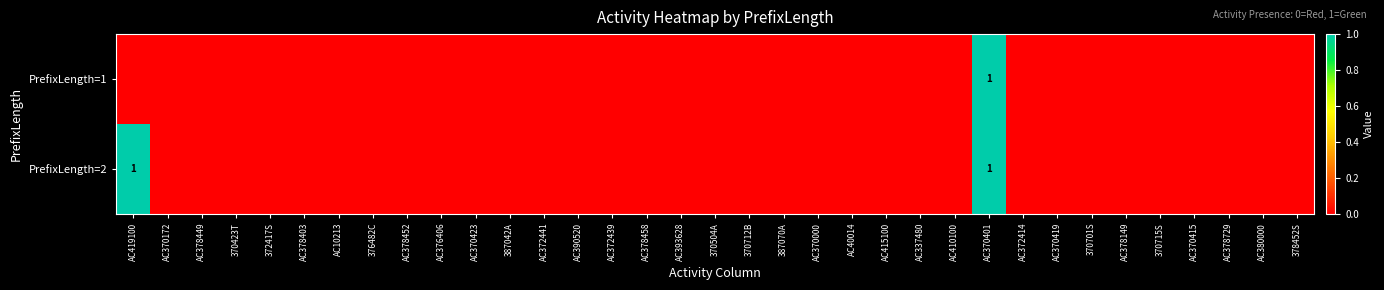

What is the difference between the maximum and second lowest values in the PrefixLength=1 series?

1